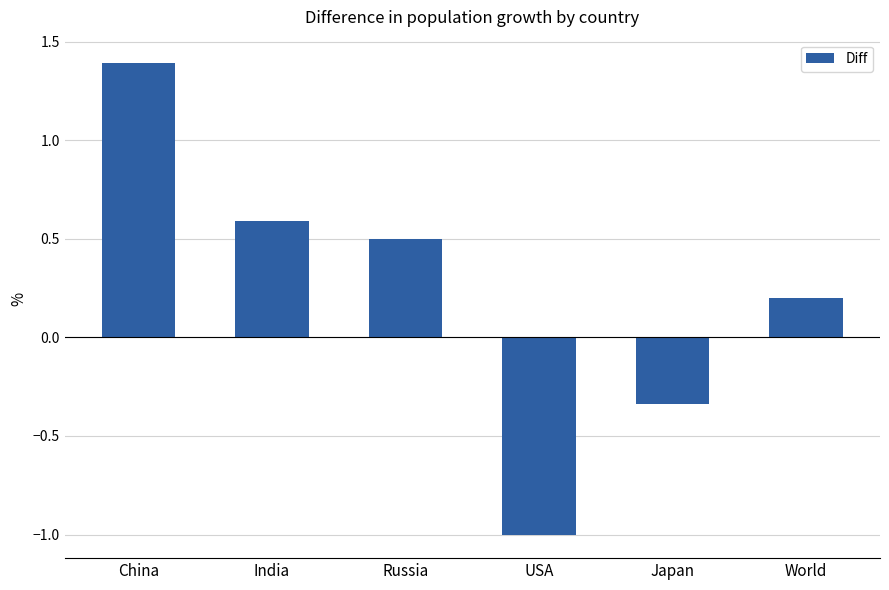

Is it true that the value at USA is -1.8?

False